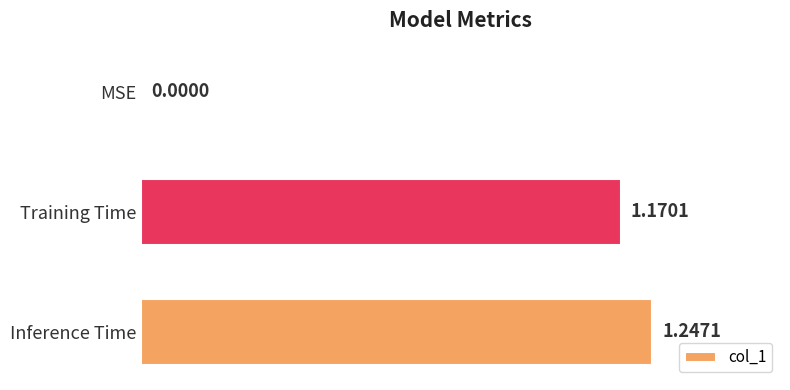

Where is the data nearest to the value 0?

MSE